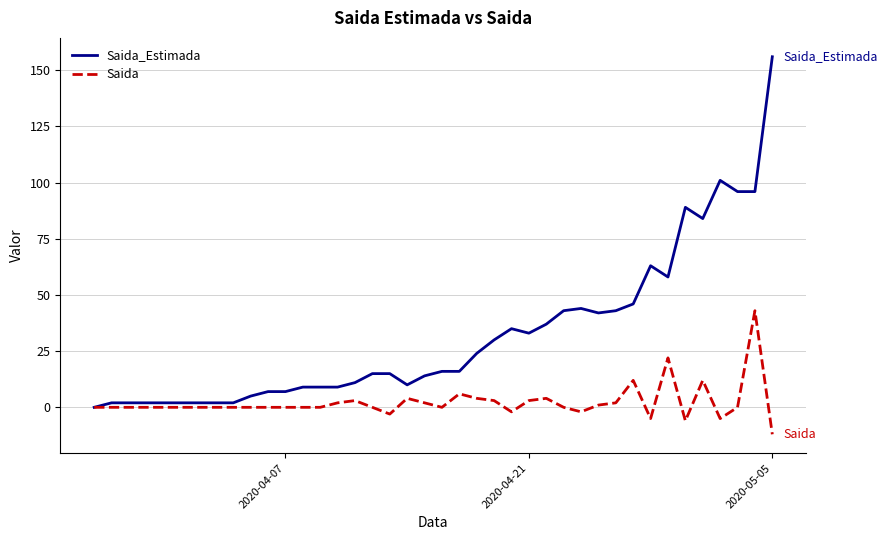

What is the maximum value for Saida?

43